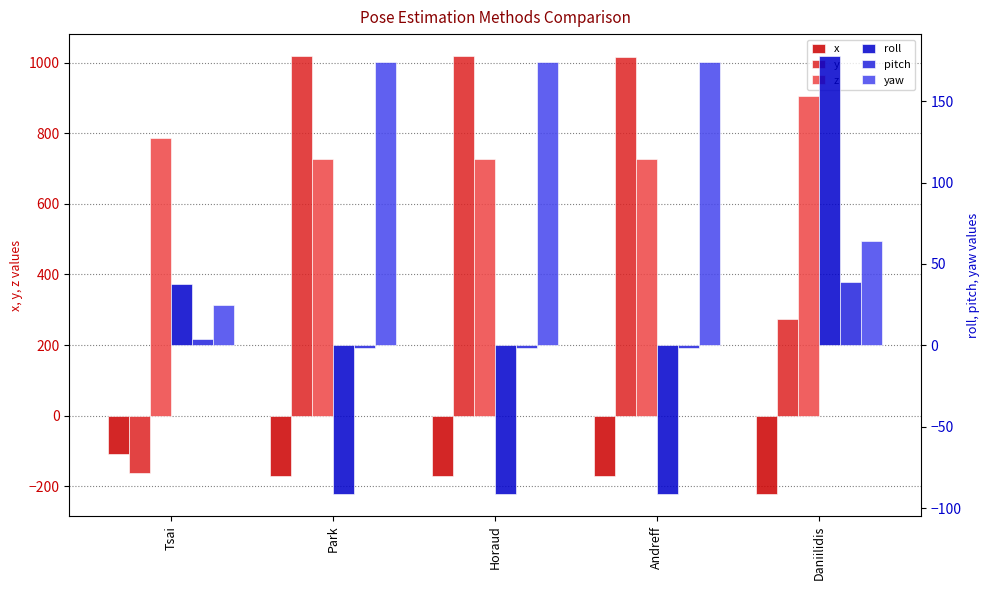

Read the roll value at Horaud.

-91.3